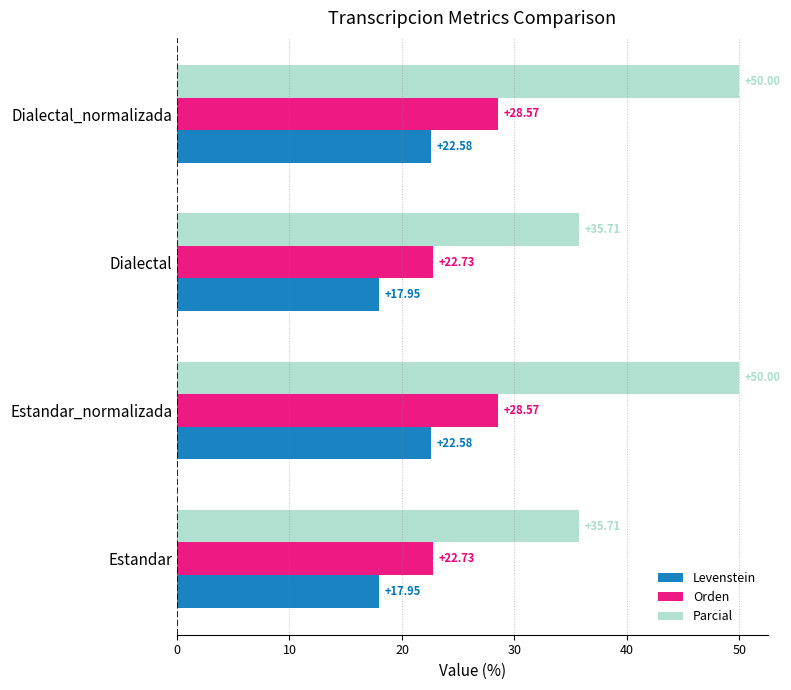

Rank the series by their maximum value, from lowest to highest.

Levenstein, Orden, Parcial